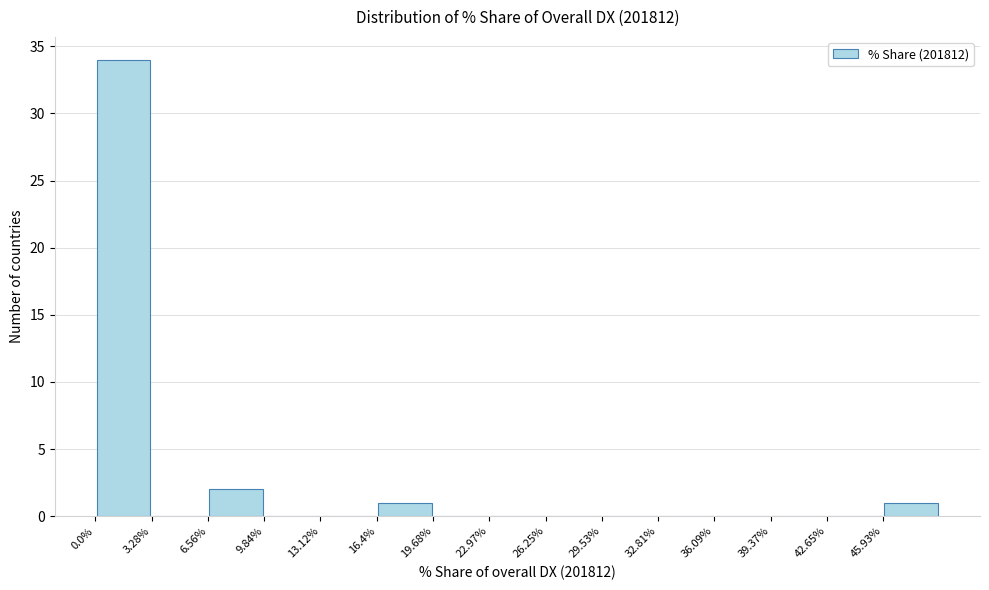

How tall is the bar that spans 6.5 to 10.0 on the x-axis? Neither the bar edges nor the heights are printed on the chart, so give them approximately, as read against the axes.

2